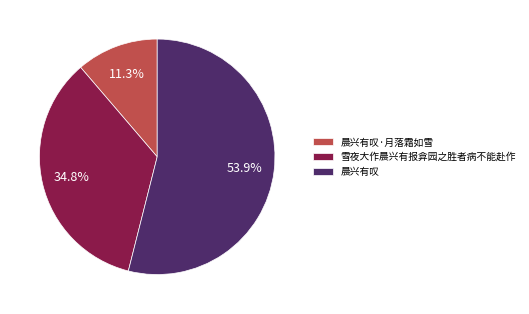

True or false: 晨兴有叹·月落霜如雪 accounts for 26% of the total.

False